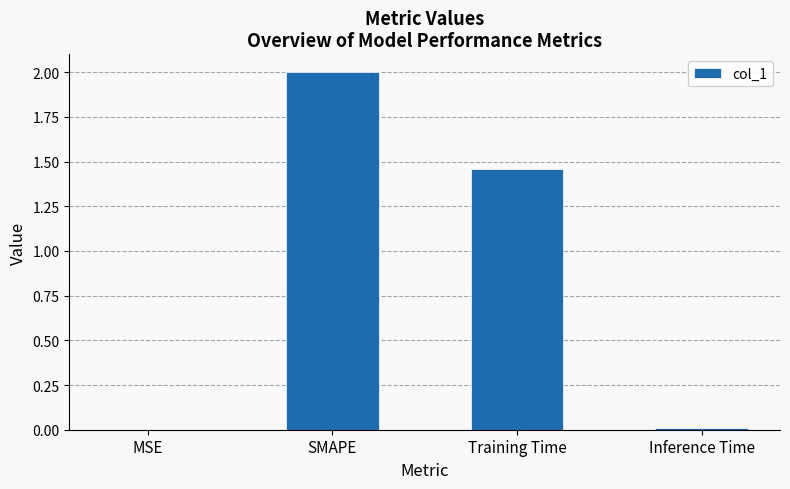

Read the value at SMAPE.

2.0